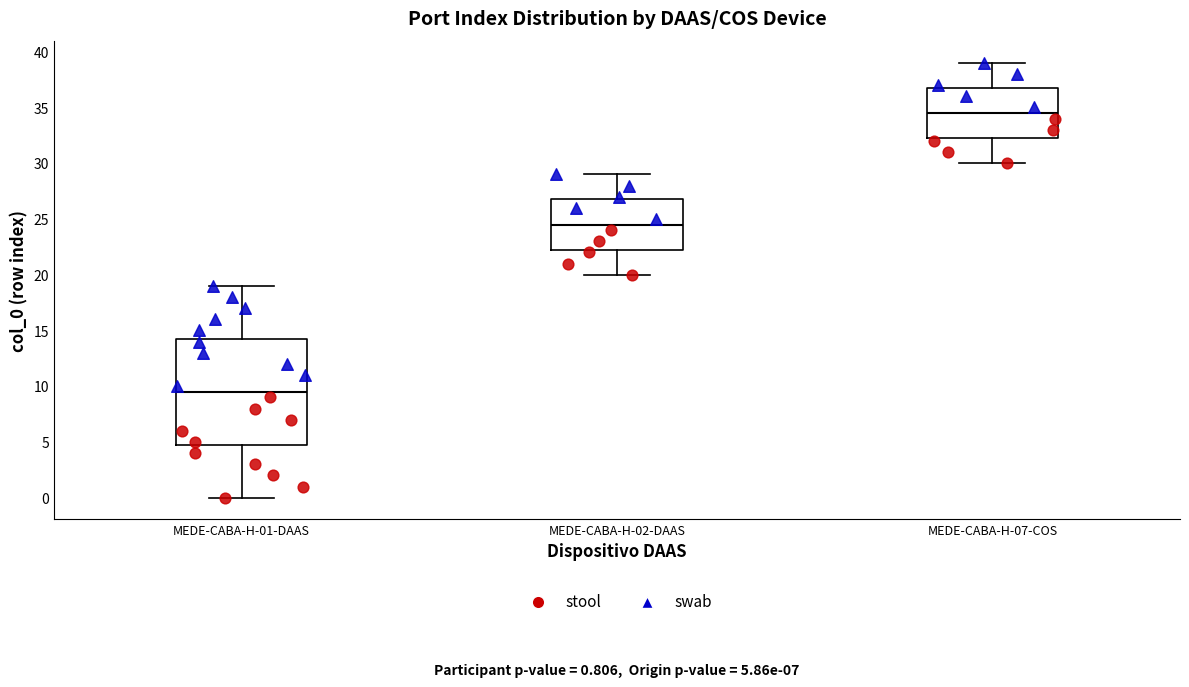

Which box is the tallest, from its lower edge to its upper edge?

MEDE-CABA-H-01-DAAS